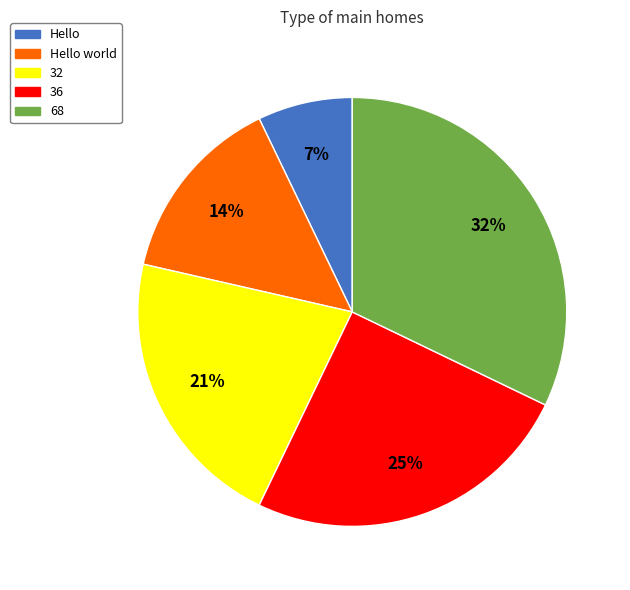

Does any single category account for the majority?

No